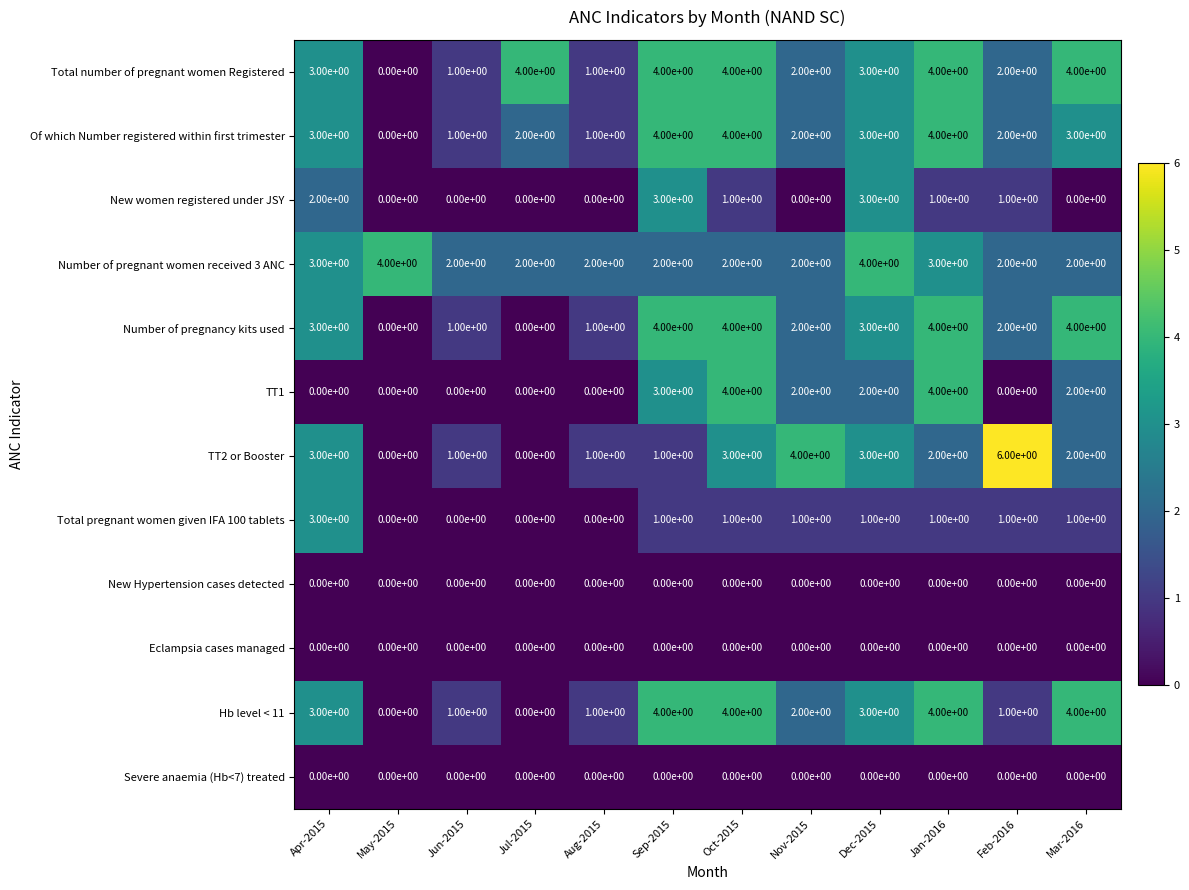

The value of Number of pregnancy kits used at Oct-2015 is 4. True or false?

True